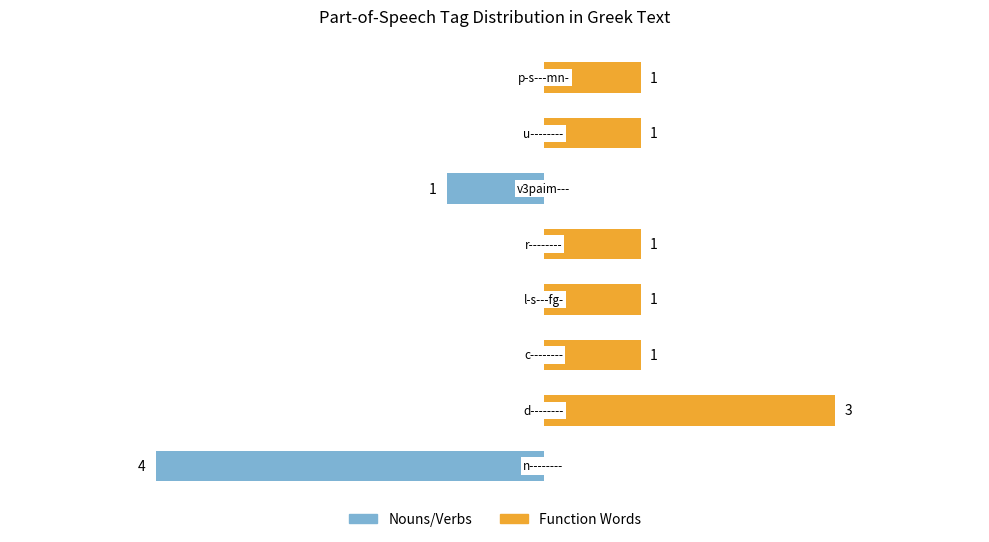

Rank the series at 1 from highest to lowest value.

Function Words, Nouns/Verbs